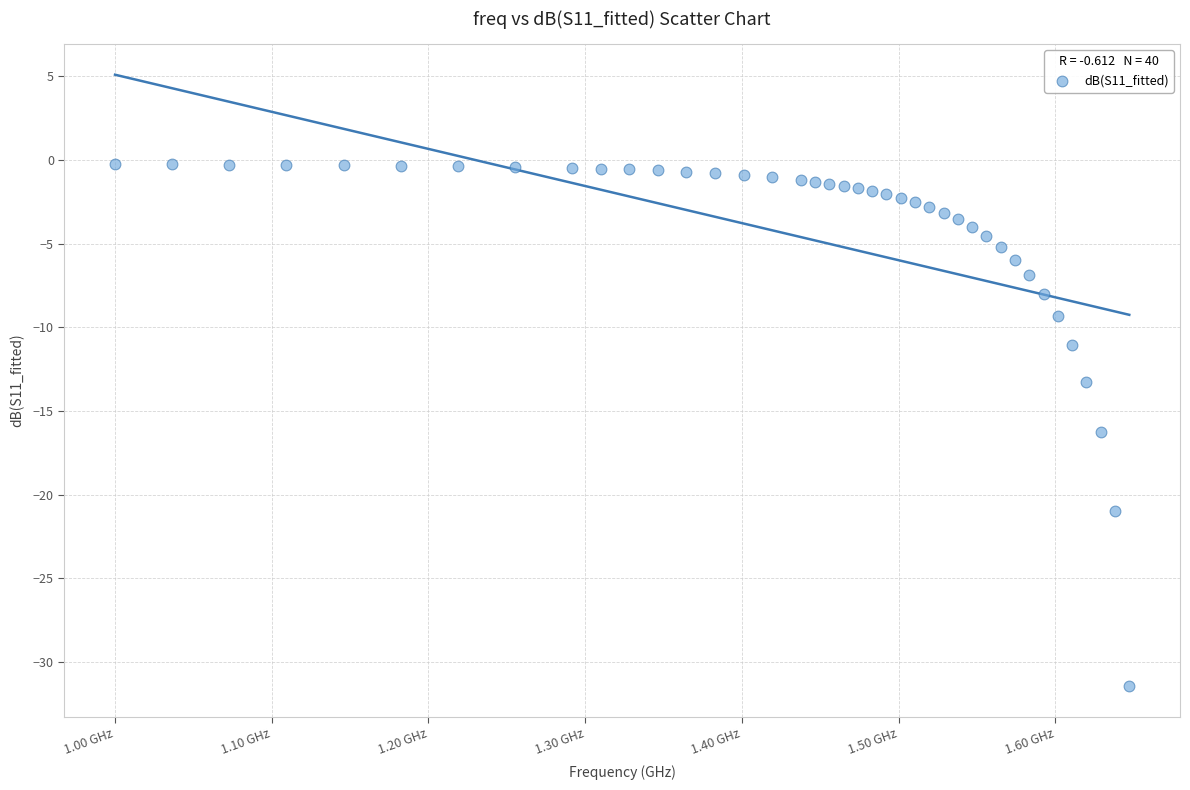

What Y value in the scatter plot is closest to -15?

-16.3